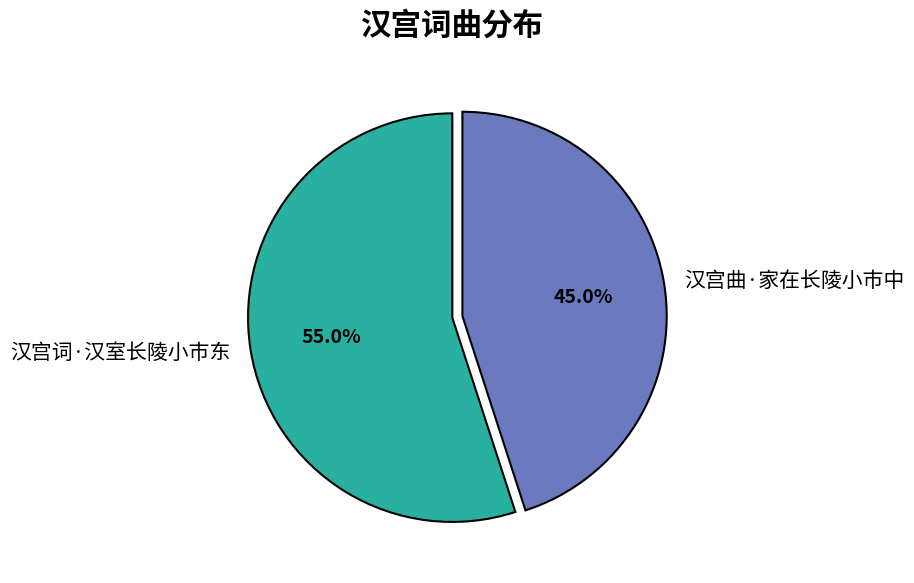

Which has a higher value, 汉宫曲·家在长陵小市中 or 汉宫词·汉室长陵小市东?

汉宫词·汉室长陵小市东